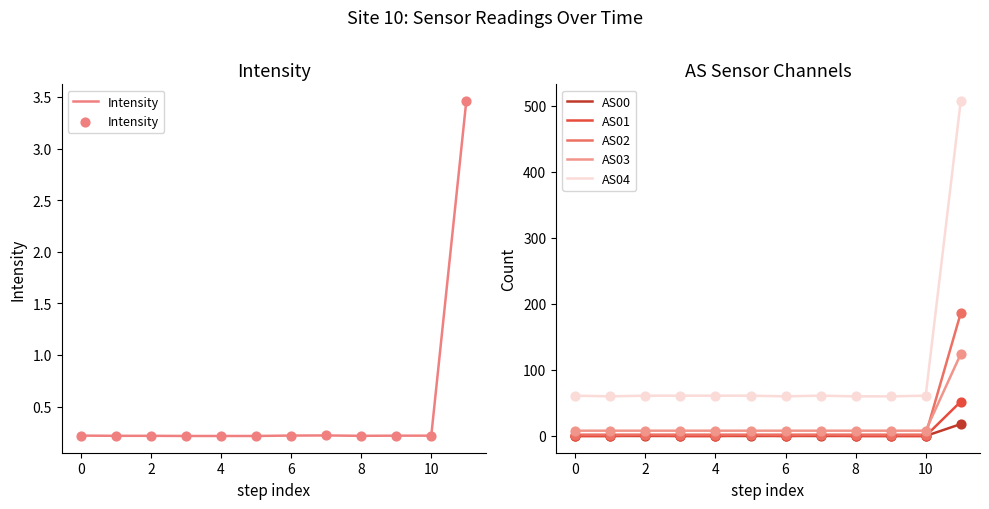

Which series contains the highest Y value?

AS04